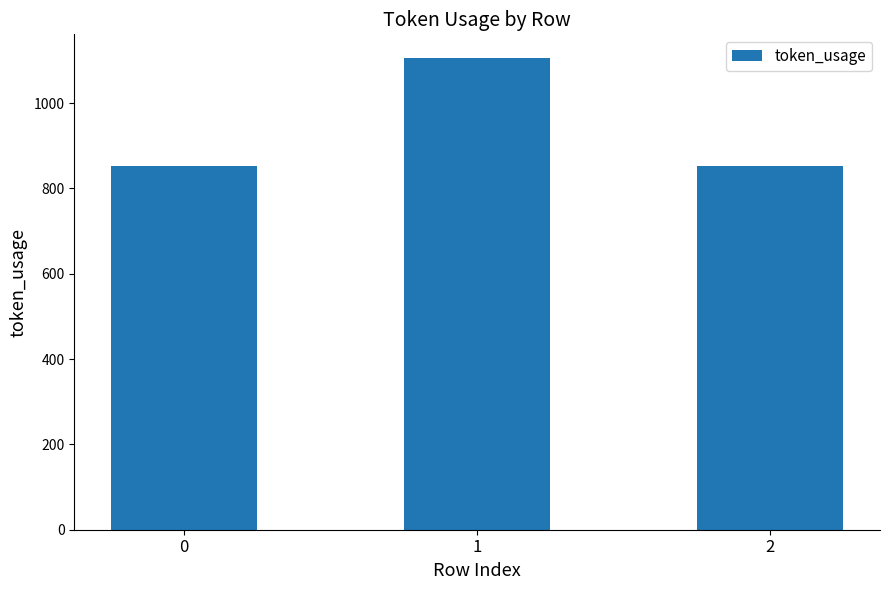

What is the value of the 2nd bar from the left?

1106